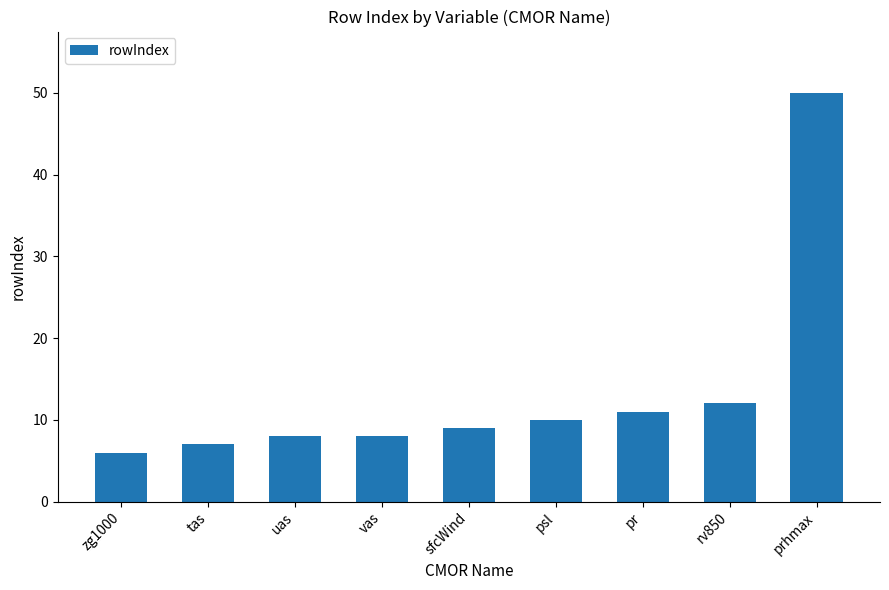

How many categories are shown in the chart?

9